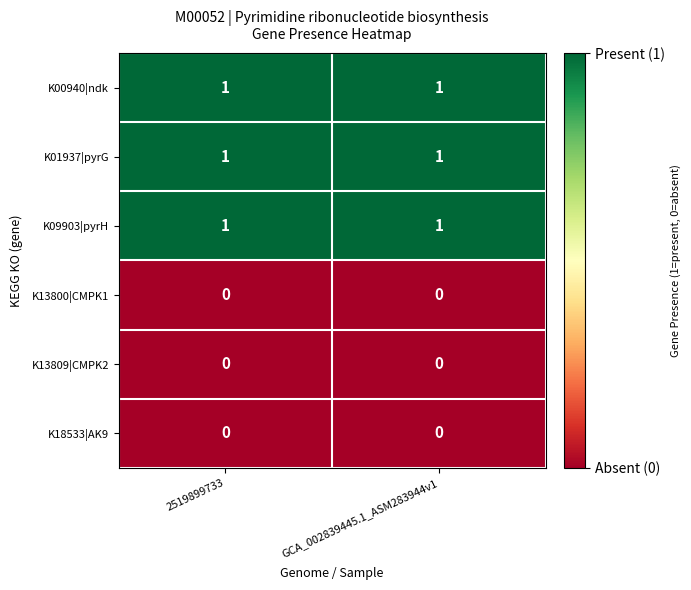

What is the total value across all series at GCA_002839445.1_ASM283944v1?

3